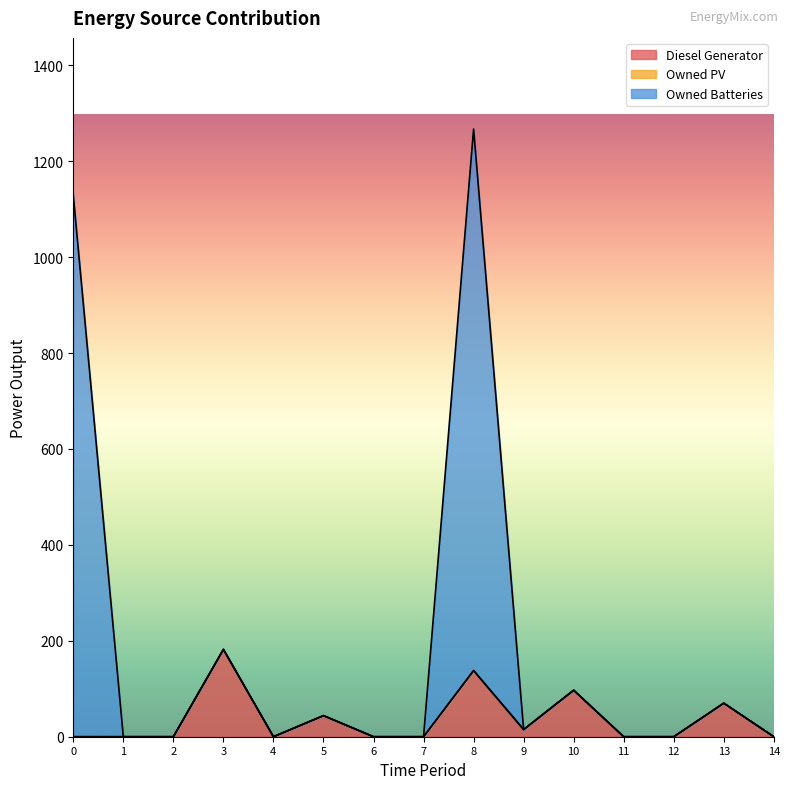

At which category is the sum across all series the highest?

8